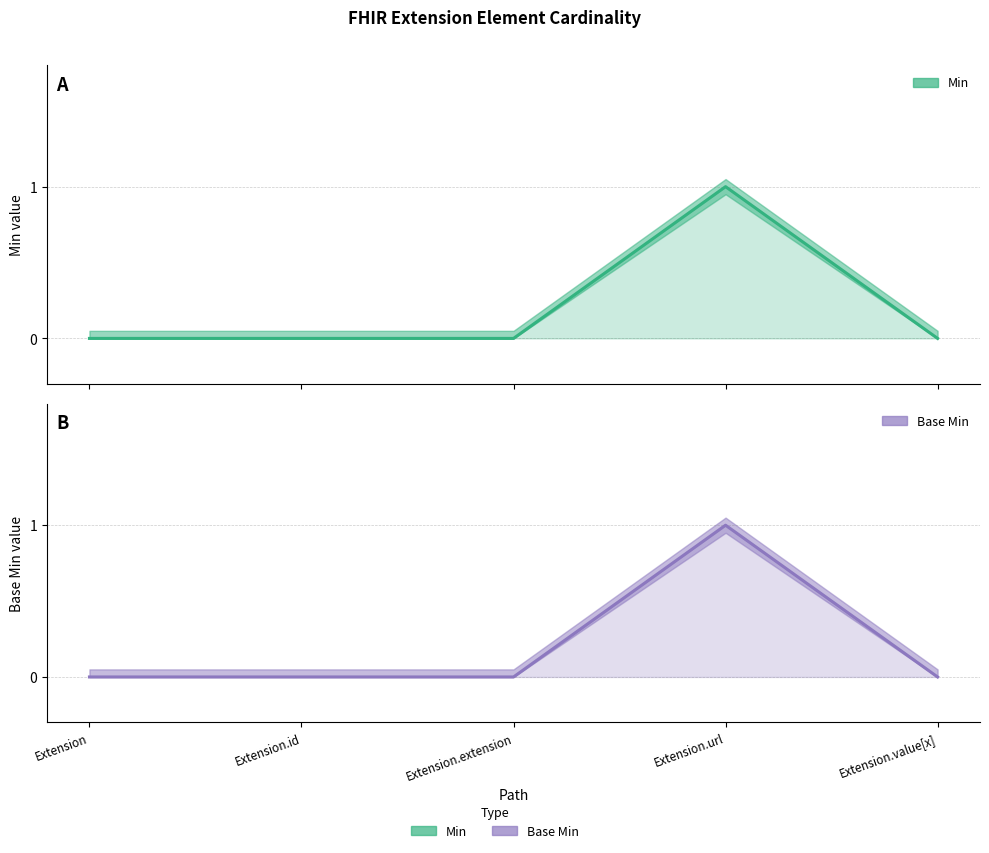

Reading left to right, extract all data points from this chart.

Min: 0	0	0	1	0
Base Min: 0	0	0	1	0